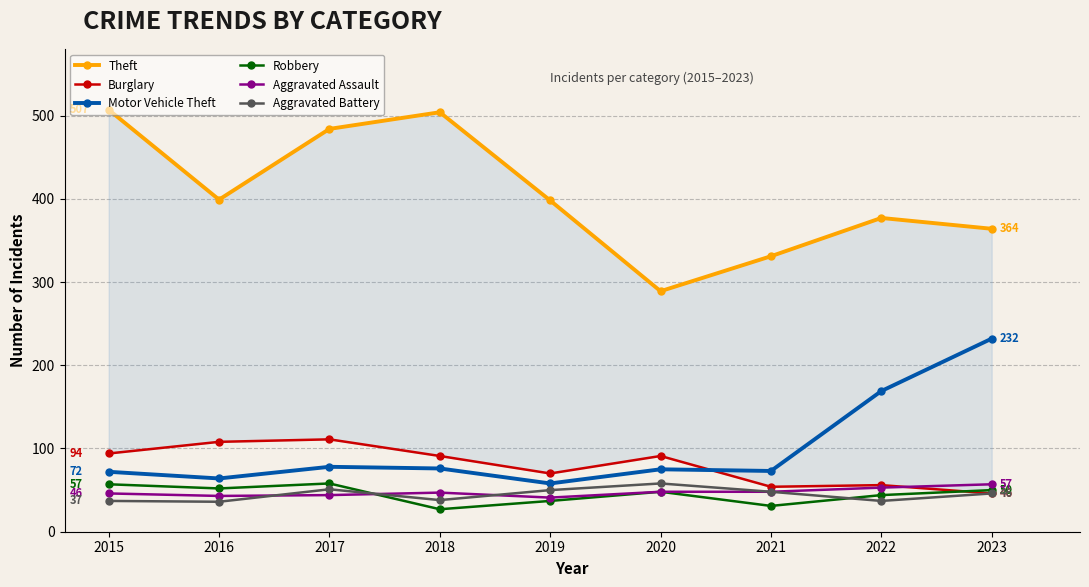

What is the sum of the Aggravated Assault values at 2019 and 2017?

85